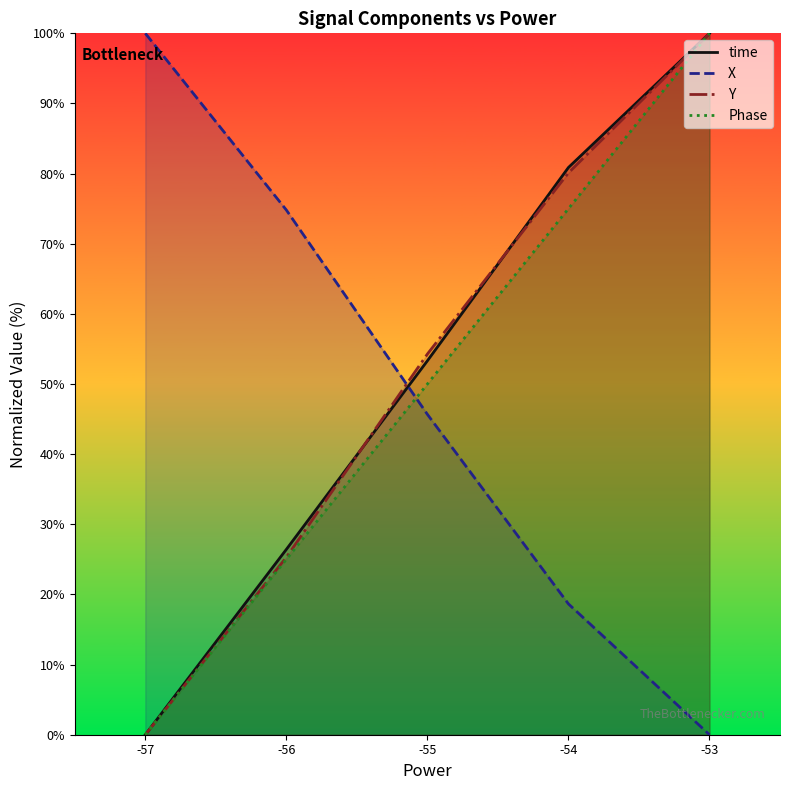

What is the spread (max minus min) of values at -54?

62.2